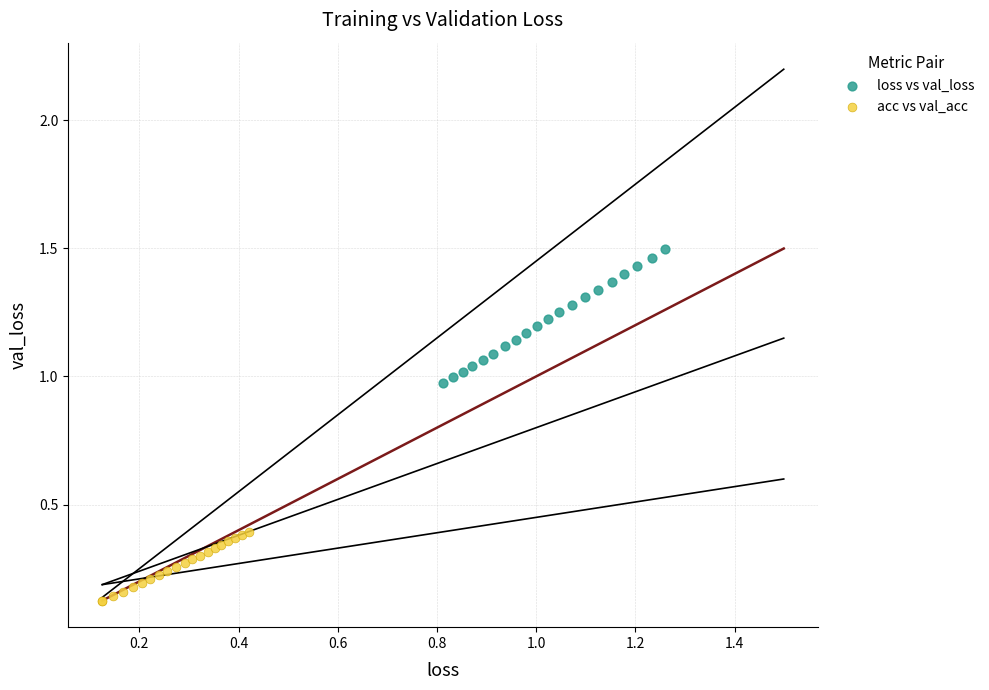

Which series reaches the minimum Y coordinate?

acc vs val_acc